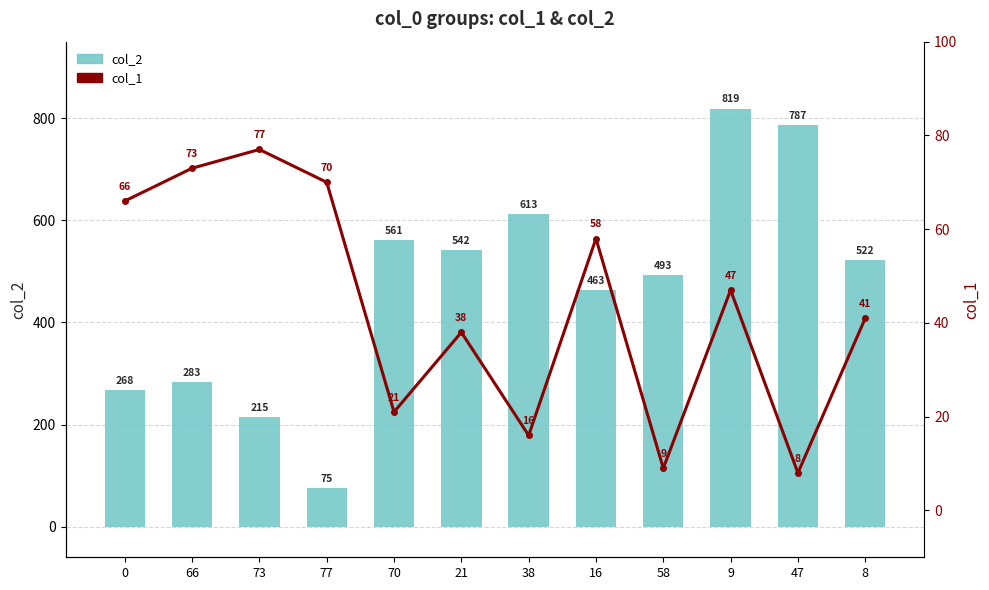

What is the difference between the second highest and minimum values in the col_2 series?

712